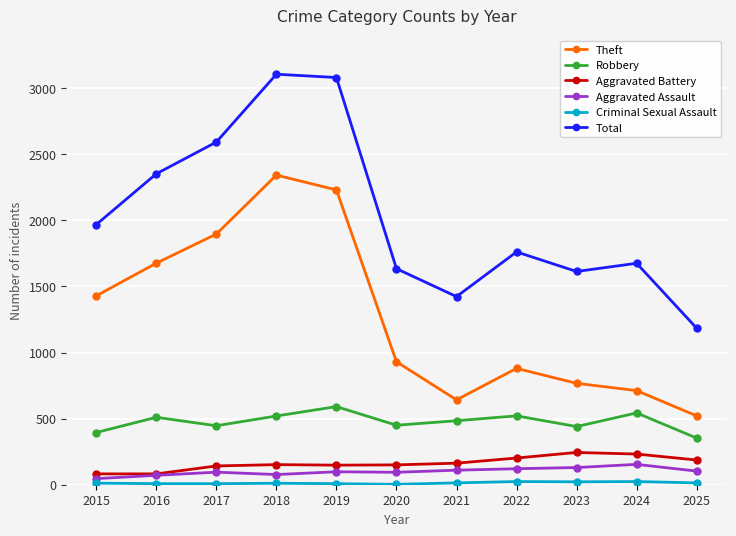

What is the value of the Aggravated Battery point at the 5th from the left?

148